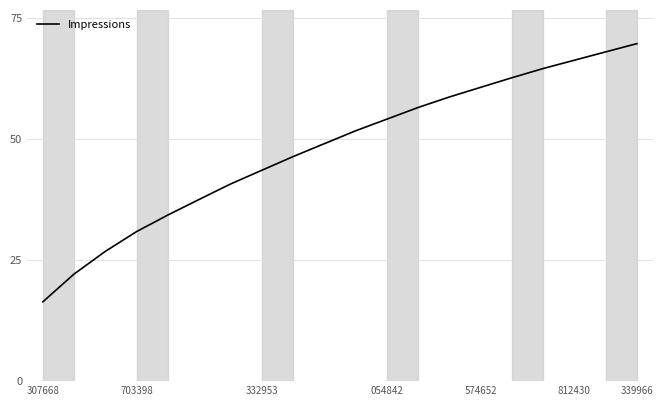

What is the smallest value displayed?

16.4